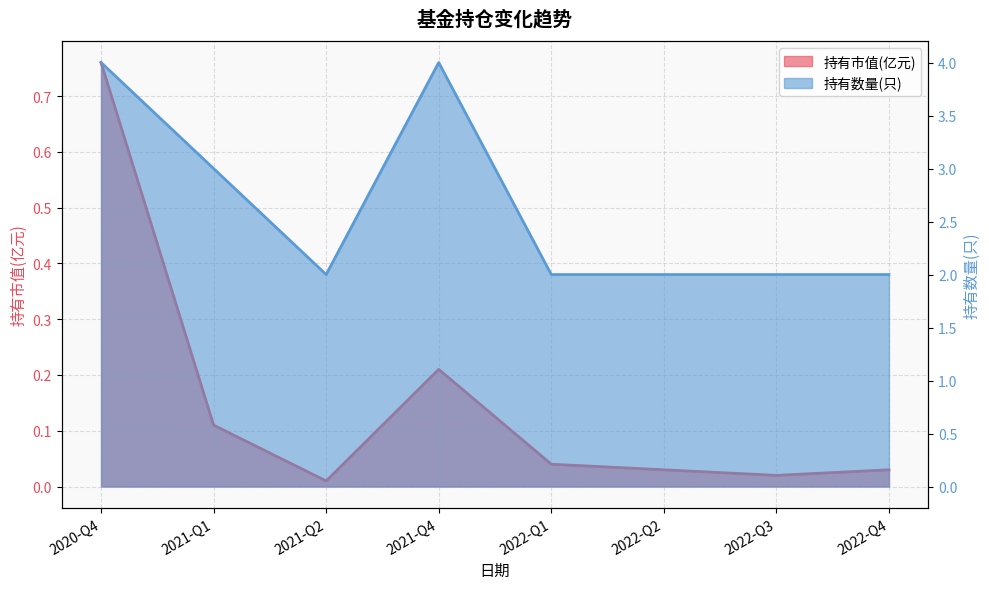

How many interior local peaks does the 持有数量(只) series have?

1